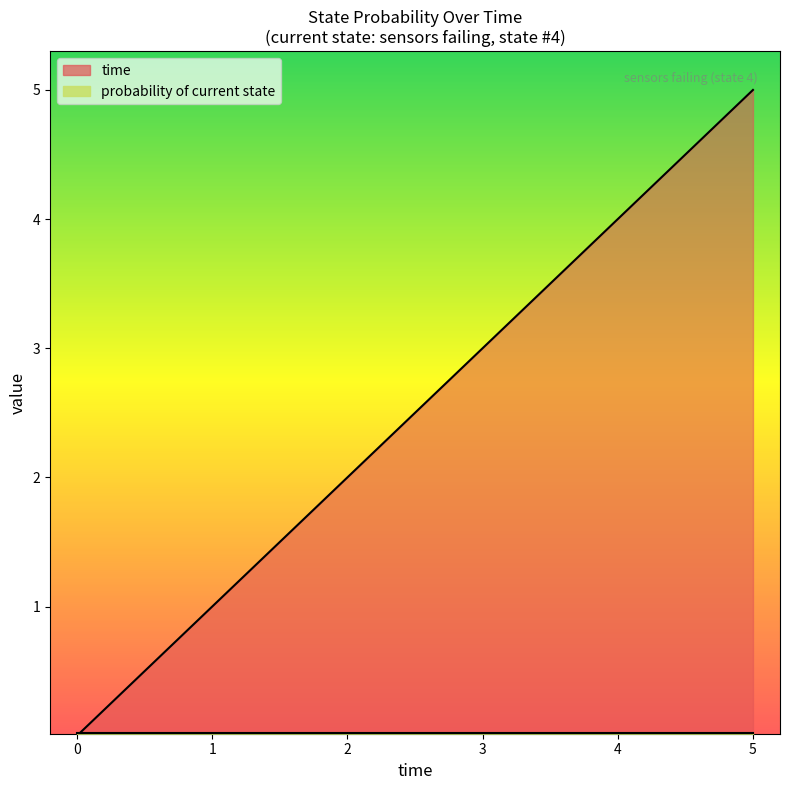

Reading left to right, list all the values displayed in this chart.

0=0.0	0.5555555555555556=0.6	1.111111111111111=1.1	1.666666666666667=1.7	2.222222222222222=2.2	2.777777777777778=2.8	3.333333333333333=3.3	3.888888888888889=3.9	4.444444444444445=4.4	5=5.0